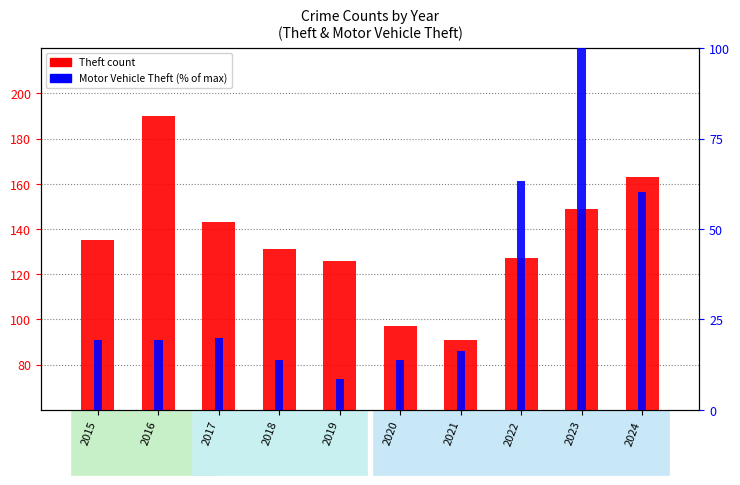

Is it true that Motor Vehicle Theft (% of max) equals 60.2 at 2024?

True